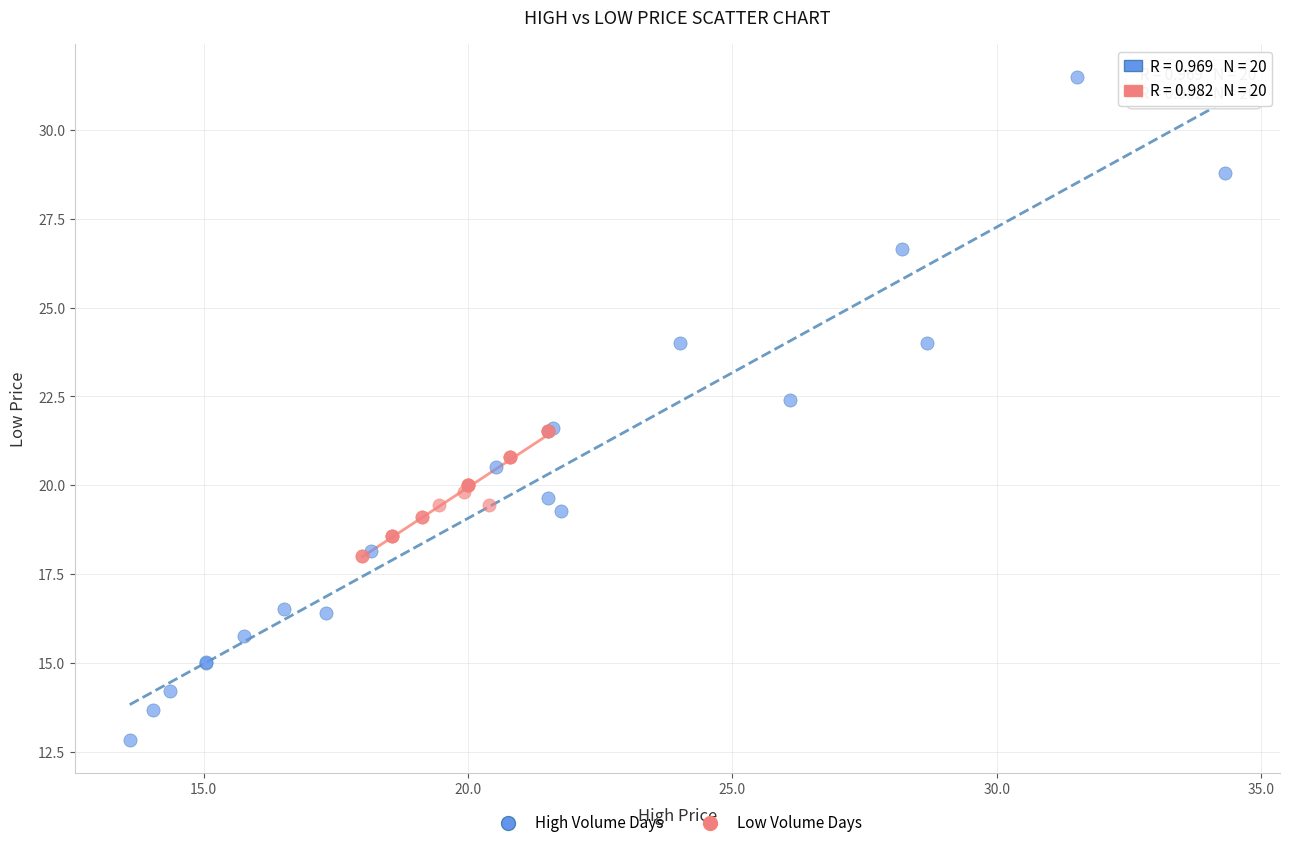

Which series reaches the maximum Y coordinate?

High Volume Days